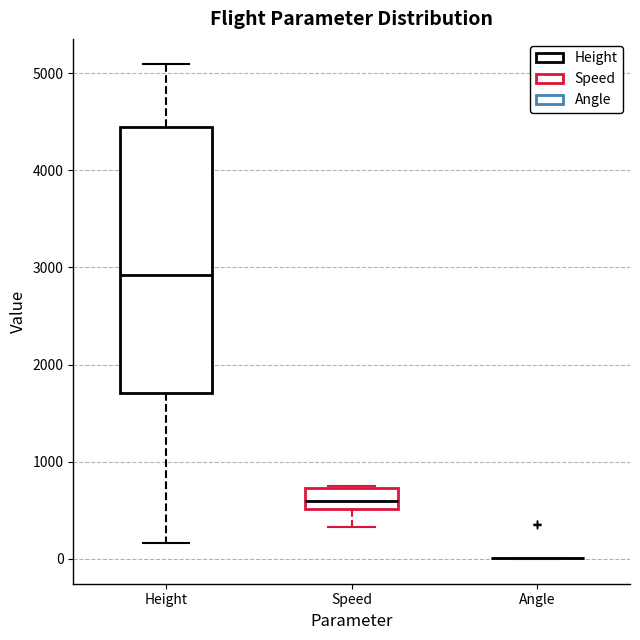

Comparing the boxes themselves (not the whiskers), which one is the tallest?

Height